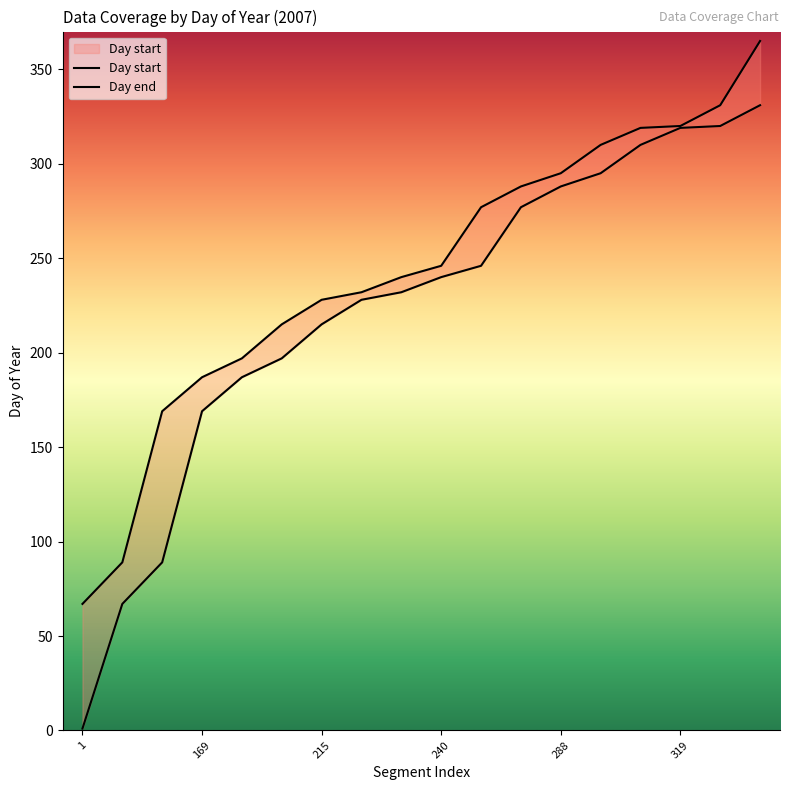

How many lines are shown in the chart?

2